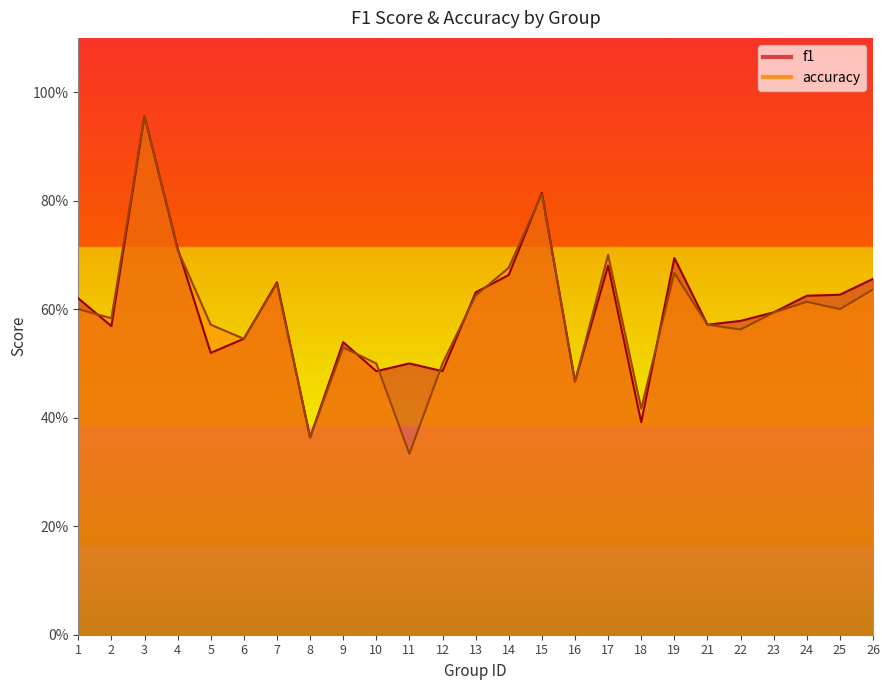

Rank the categories by accuracy value from highest to lowest.

3, 15, 4, 17, 14, 19, 7, 26, 13, 24, 1, 25, 23, 2, 5, 21, 22, 6, 9, 10, 12, 16, 18, 8, 11